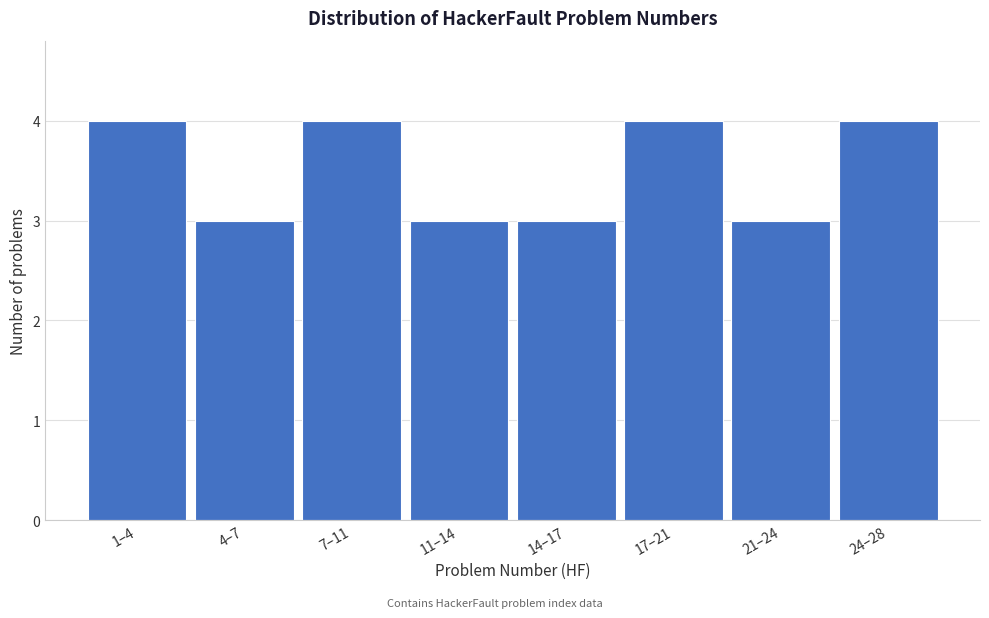

Reading right to left, extract all data points from this chart.

4	3	4	3	3	4	3	4